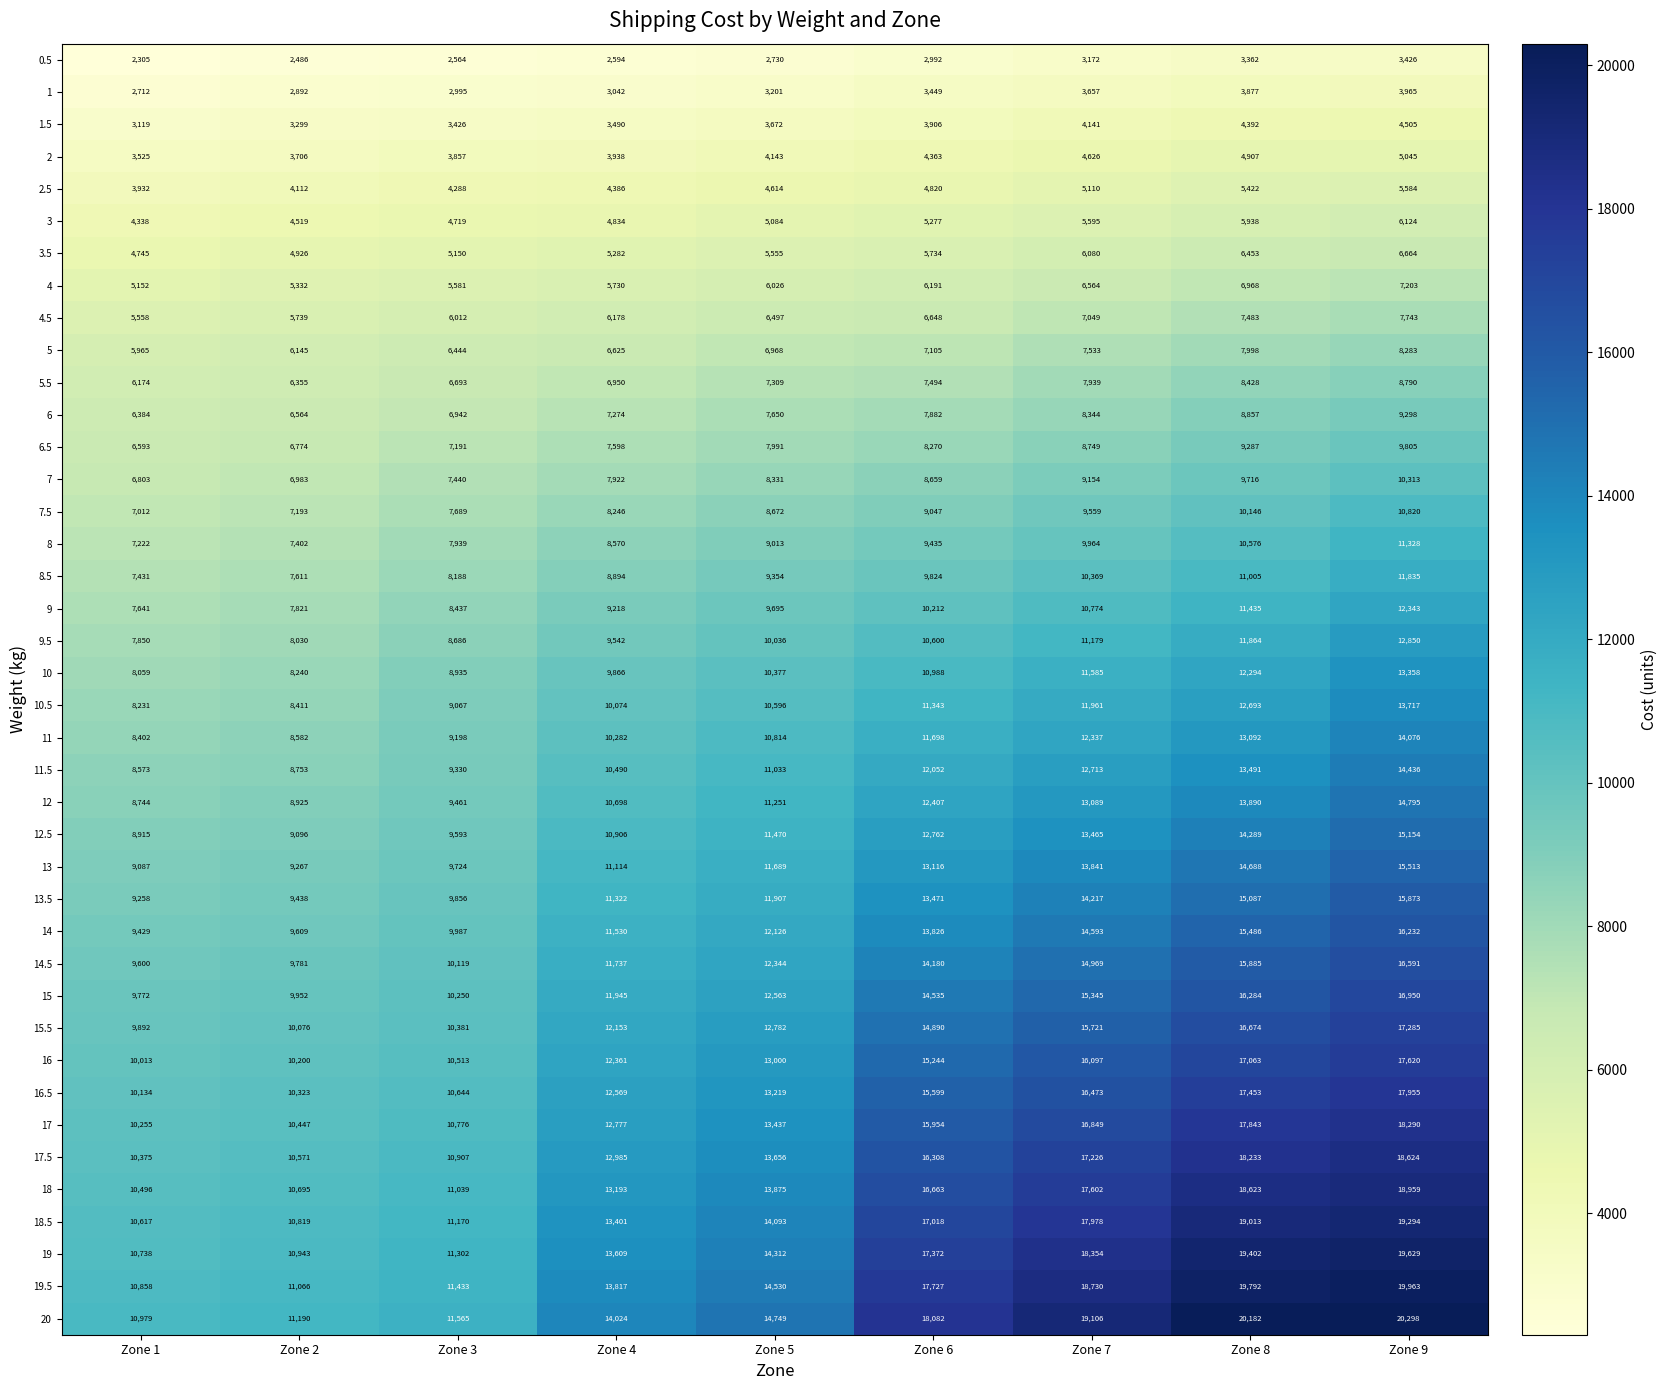

Between Zone 2 and Zone 9, which series saw the biggest shift?

20